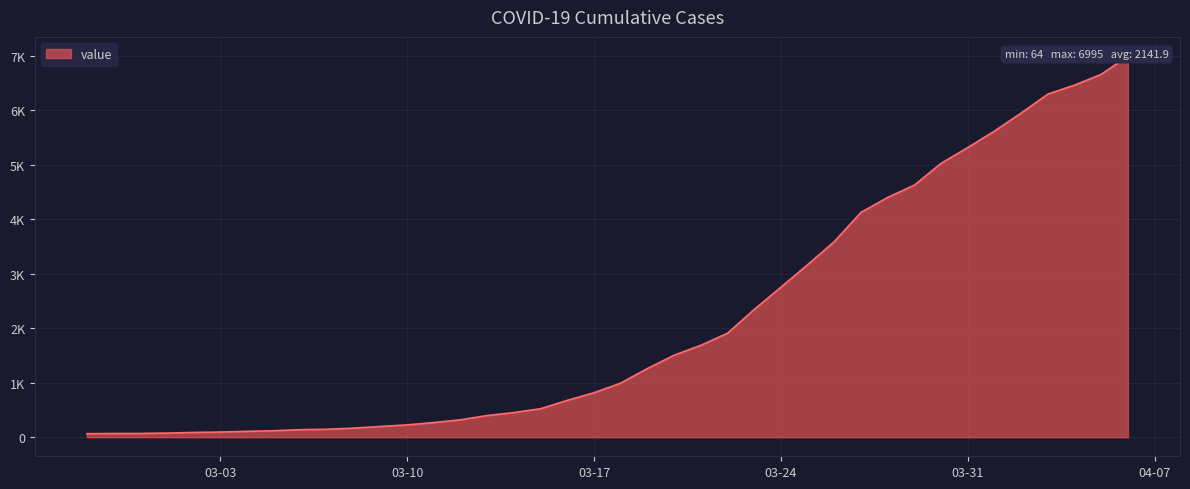

What is the greatest value displayed?

6995